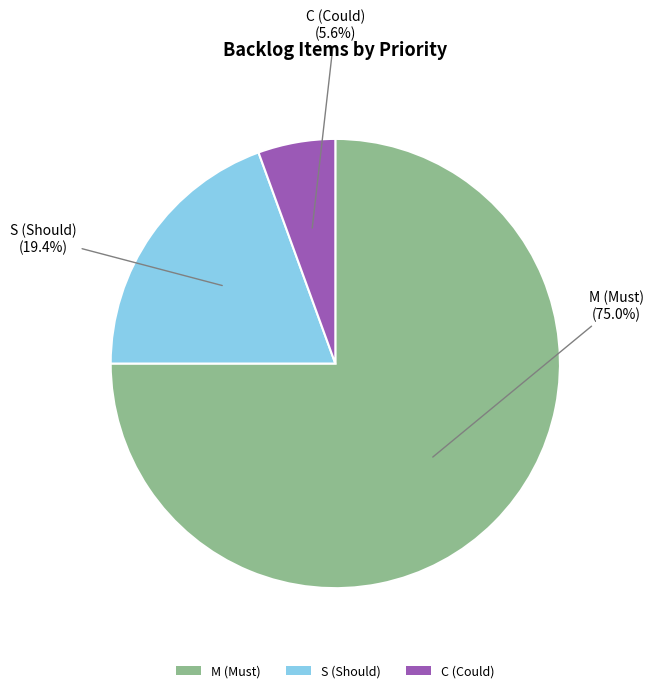

What percentage is NOT represented by C?

94.4%